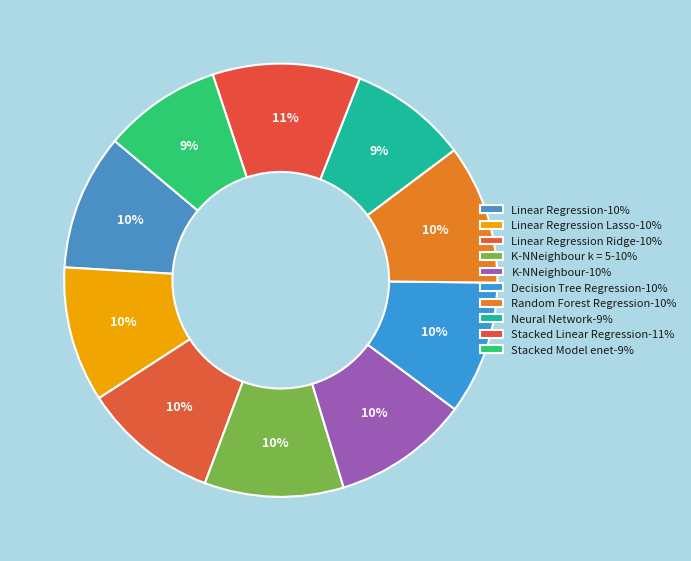

Which category has the biggest portion of the pie?

Stacked Linear Regression